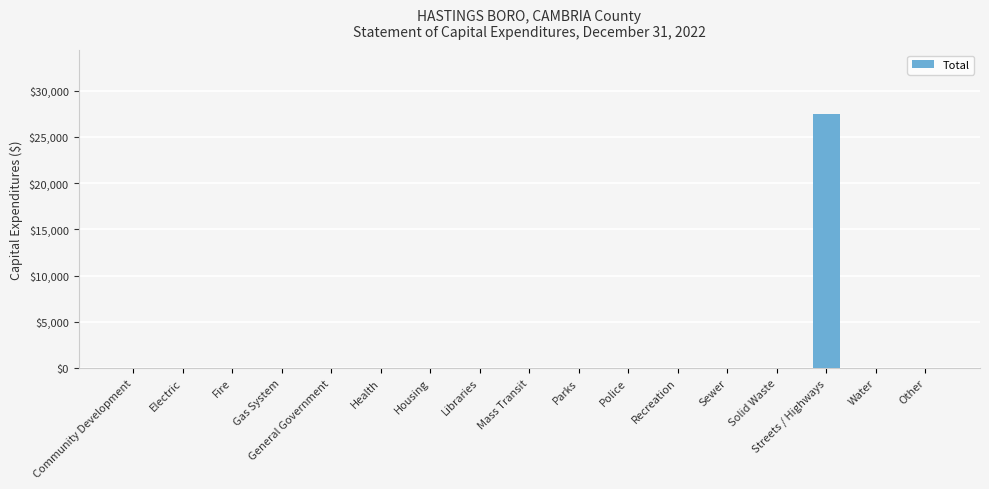

What is the maximum value shown in the chart?

27518